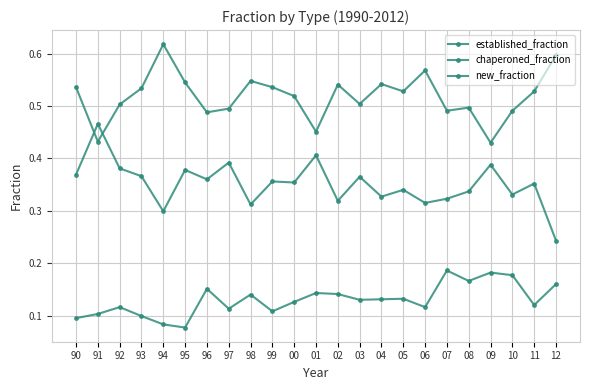

What is the total value across all series at 08?

1.0